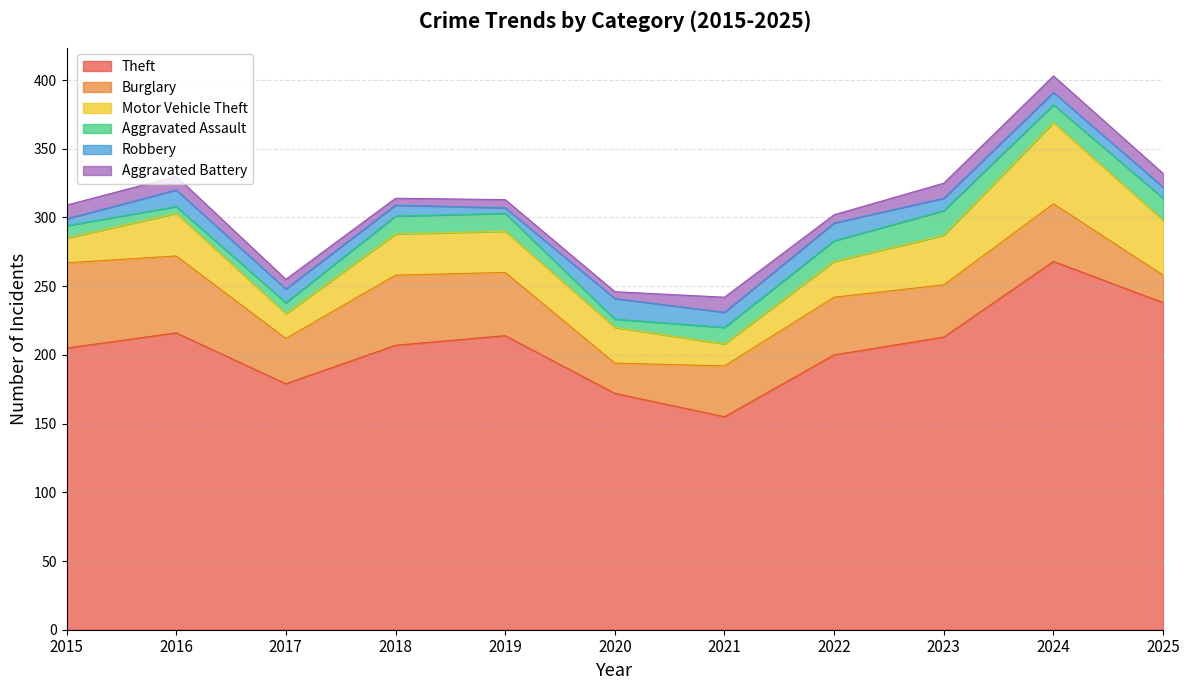

Between 2021 and 2022, which series saw the biggest shift?

Theft